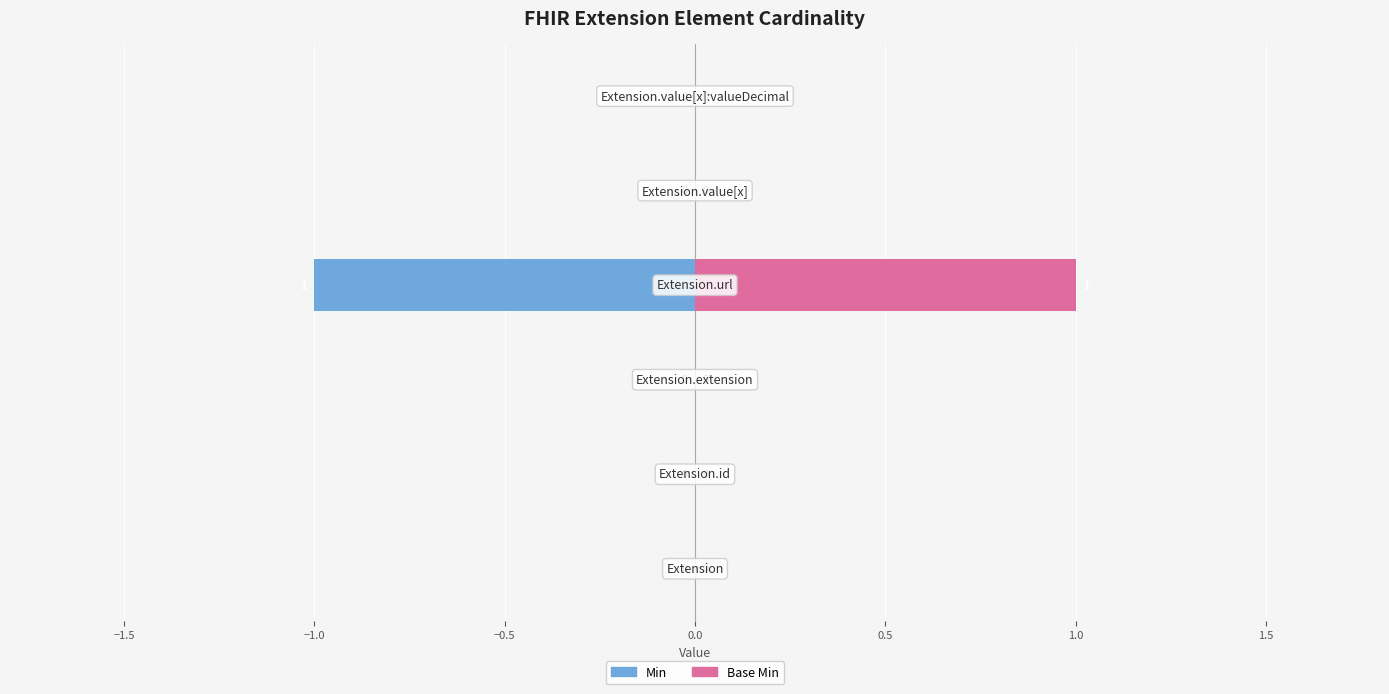

How many groups of bars are there?

6